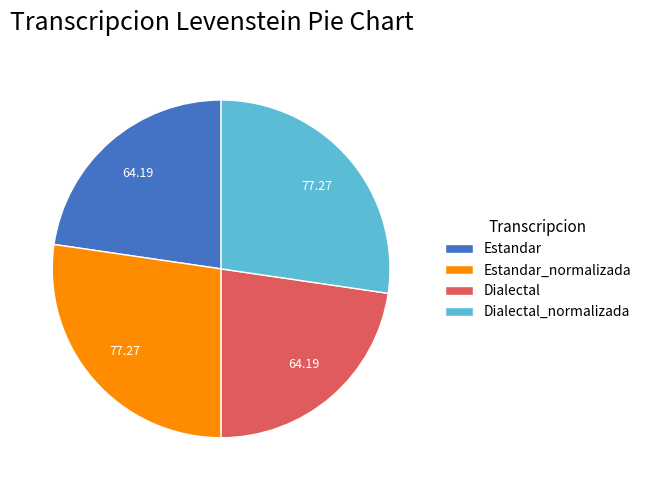

How many segments does this pie chart have?

4